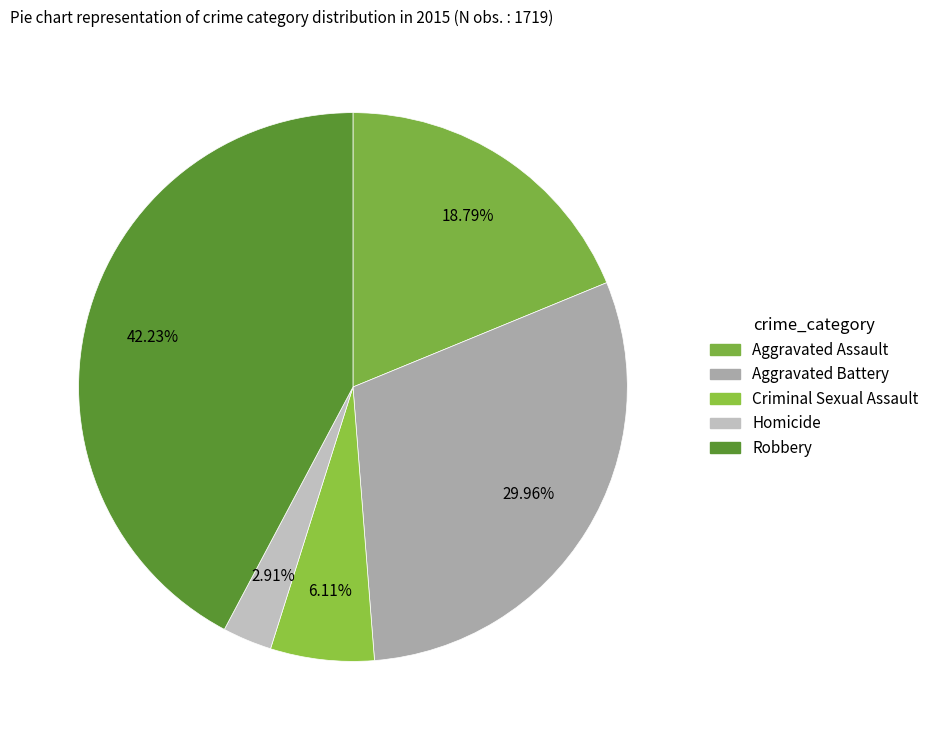

How many slices are in this pie chart?

5